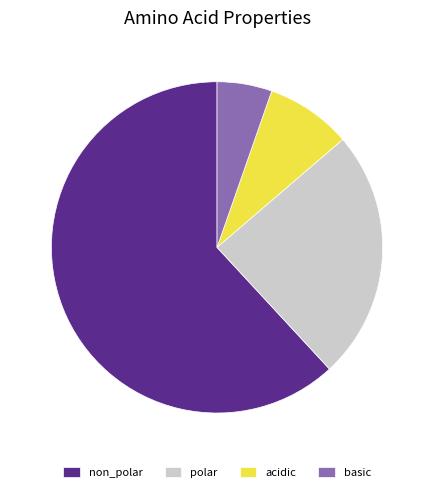

Which slice is the largest?

non_polar